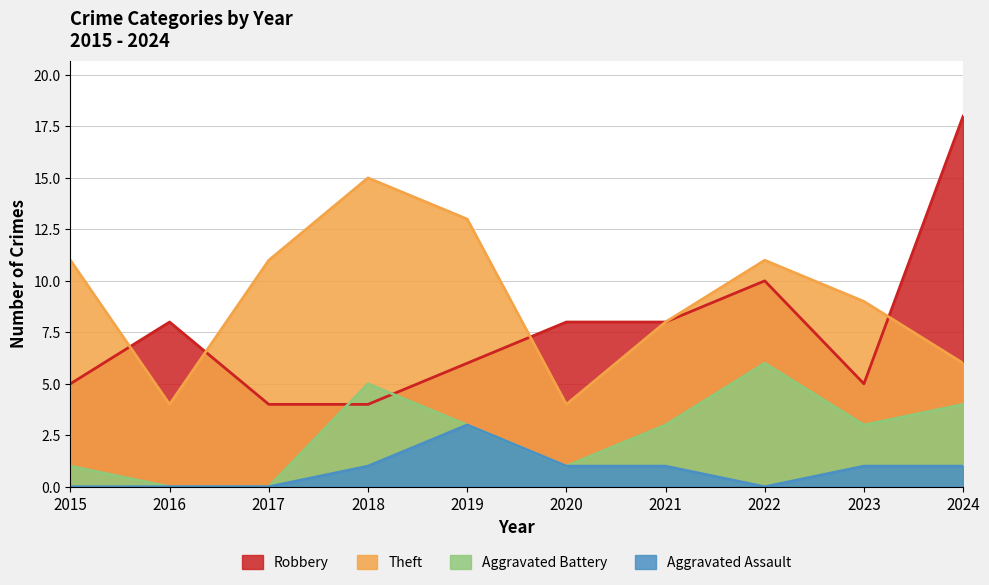

Reading left to right, list all the values displayed in this chart.

Robbery: 2015=5	2016=8	2017=4	2018=4	2019=6	2020=8	2021=8	2022=10	2023=5	2024=18
Theft: 2015=11	2016=4	2017=11	2018=15	2019=13	2020=4	2021=8	2022=11	2023=9	2024=6
Aggravated Battery: 2015=1	2016=0	2017=0	2018=5	2019=3	2020=1	2021=3	2022=6	2023=3	2024=4
Aggravated Assault: 2015=0	2016=0	2017=0	2018=1	2019=3	2020=1	2021=1	2022=0	2023=1	2024=1